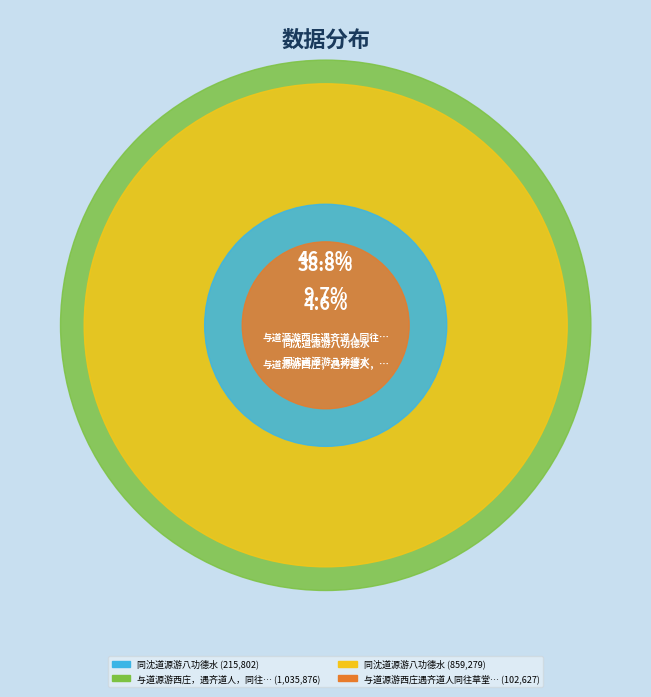

Count the number of slices in the pie.

4